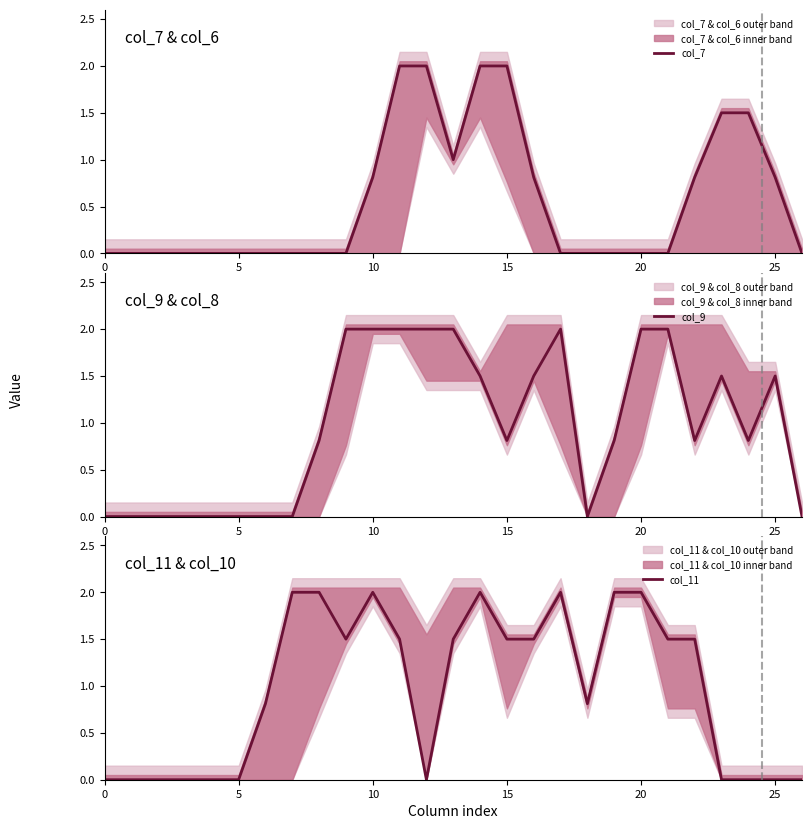

Which series has the largest total across all categories?

col_11